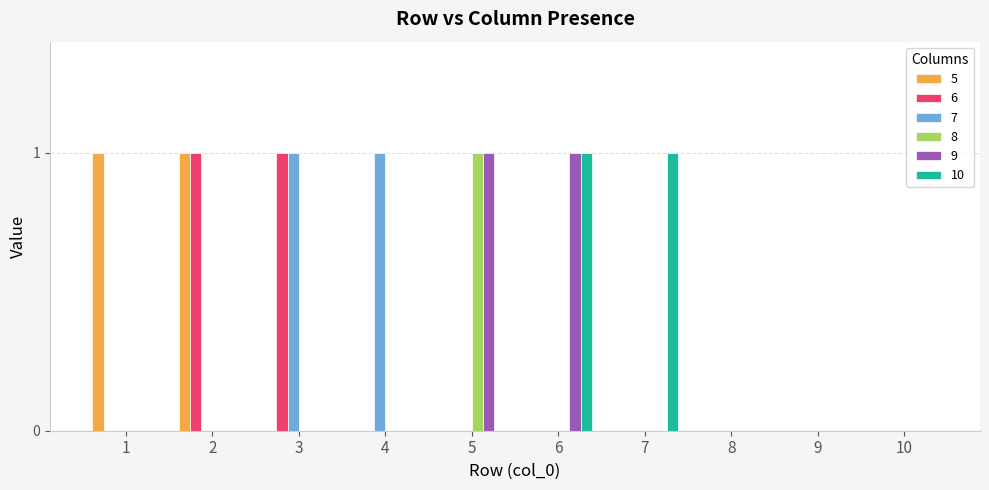

The value of 7 at 9 is 0. True or false?

True